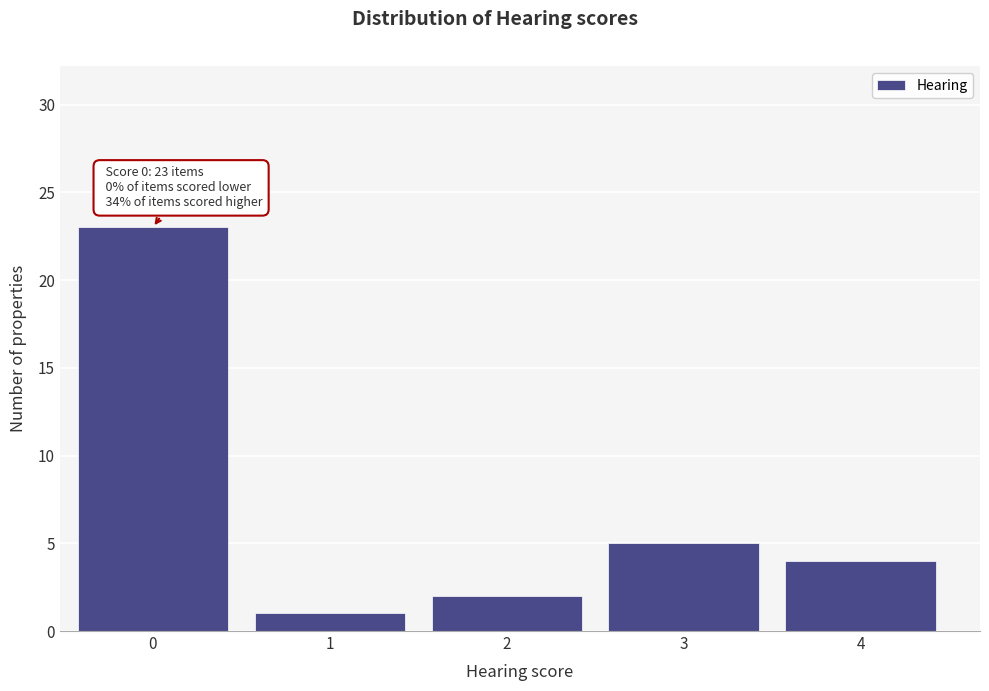

Reading left to right, transcribe all the data shown in this chart.

0=23	1=1	2=2	3=5	4=4